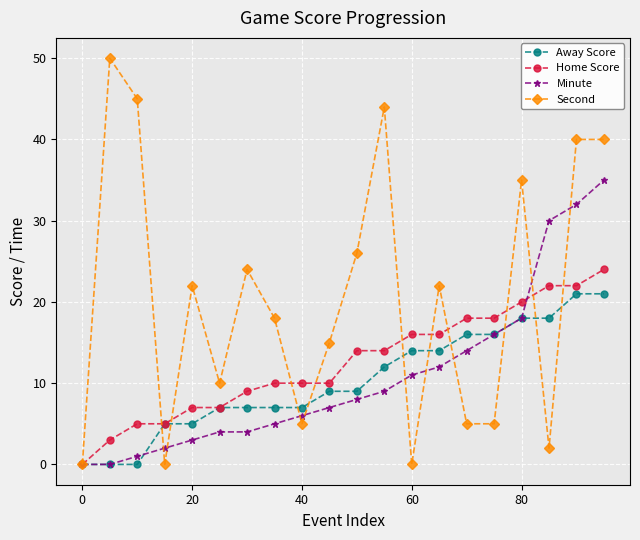

What are all the series names shown in the legend?

Away Score, Home Score, Minute, Second